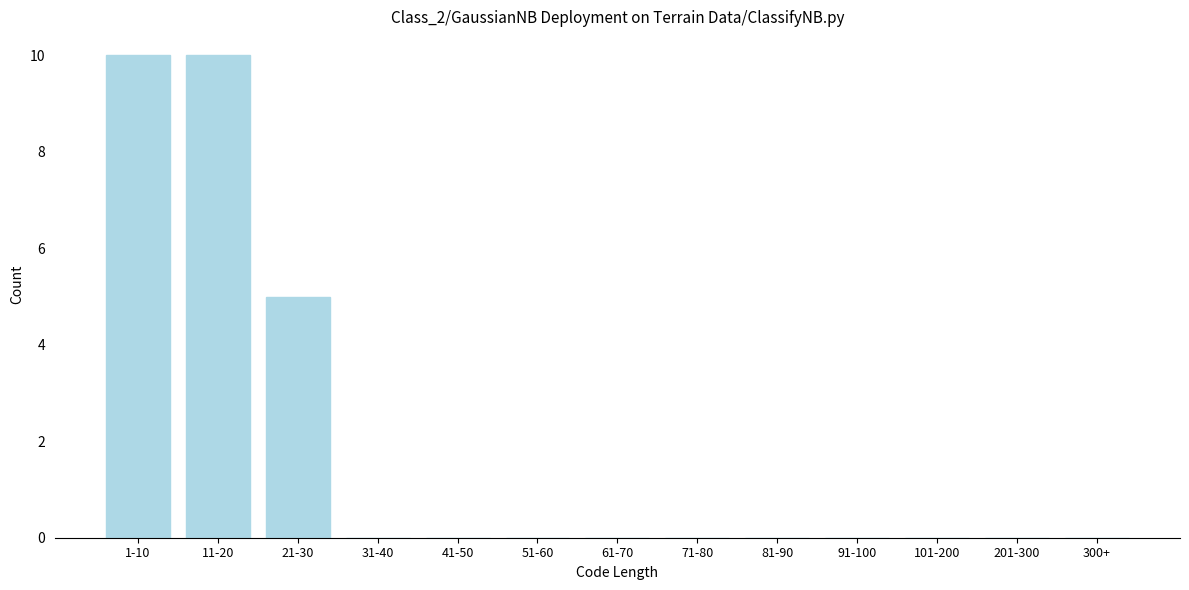

Reading right to left, list all the values displayed in this chart.

300+=0	201-300=0	101-200=0	91-100=0	81-90=0	71-80=0	61-70=0	51-60=0	41-50=0	31-40=0	21-30=5	11-20=10	1-10=10